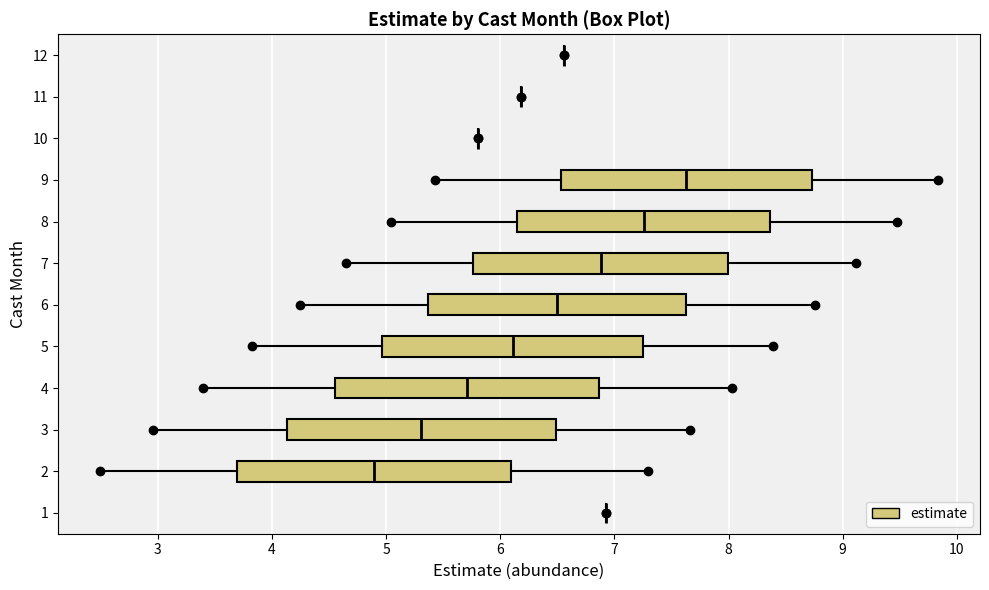

Reading bottom to top, transcribe this box plot: for each box, give where its median line is, the range the box spans, and where its two whiskers end, as read against the x-axis. The values are not printed on the chart, so give them approximately, as read against the axis.

1: box collapsed to a line at 6.9, whiskers 6.9 to 6.9
2: median 4.9, box 3.7 to 6.1, whiskers 2.5 to 7.3
3: median 5.3, box 4.1 to 6.5, whiskers 3.0 to 7.7
4: median 5.7, box 4.6 to 6.9, whiskers 3.4 to 8.0
5: median 6.1, box 5.0 to 7.2, whiskers 3.8 to 8.4
6: median 6.5, box 5.4 to 7.6, whiskers 4.2 to 8.8
7: median 6.9, box 5.8 to 8.0, whiskers 4.6 to 9.1
8: median 7.3, box 6.1 to 8.4, whiskers 5.0 to 9.5
9: median 7.6, box 6.5 to 8.7, whiskers 5.4 to 9.8
10: box collapsed to a line at 5.8, whiskers 5.8 to 5.8
11: box collapsed to a line at 6.2, whiskers 6.2 to 6.2
12: box collapsed to a line at 6.6, whiskers 6.6 to 6.6